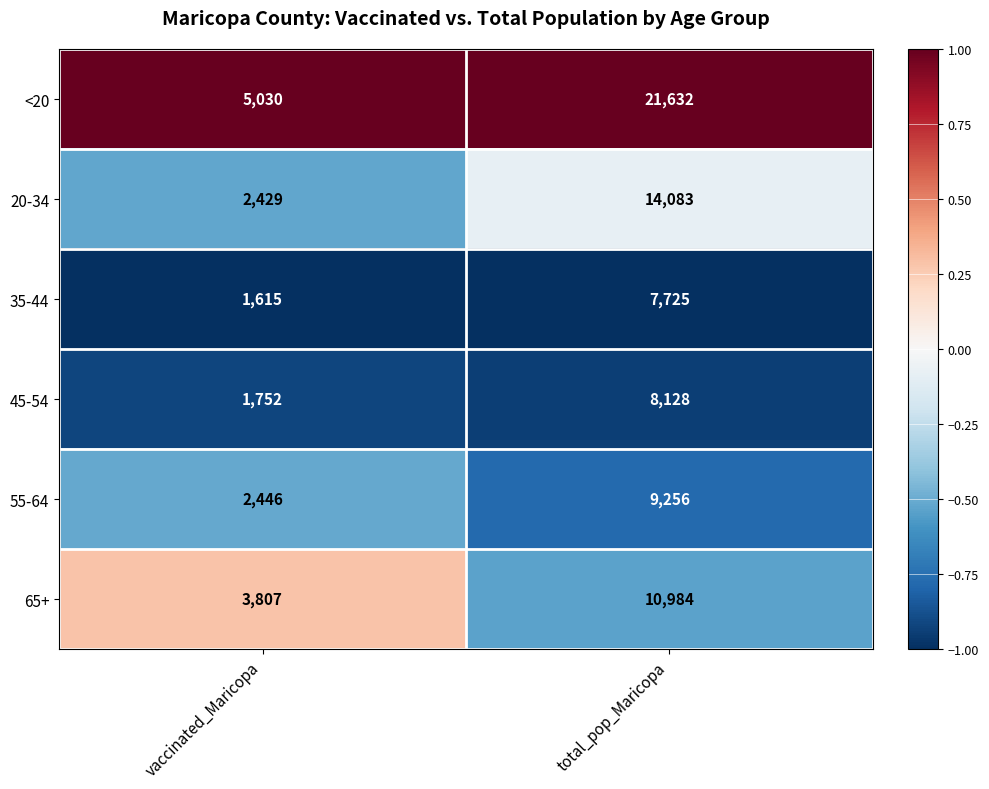

What is the difference between the highest and lowest values at vaccinated_Maricopa?

3415